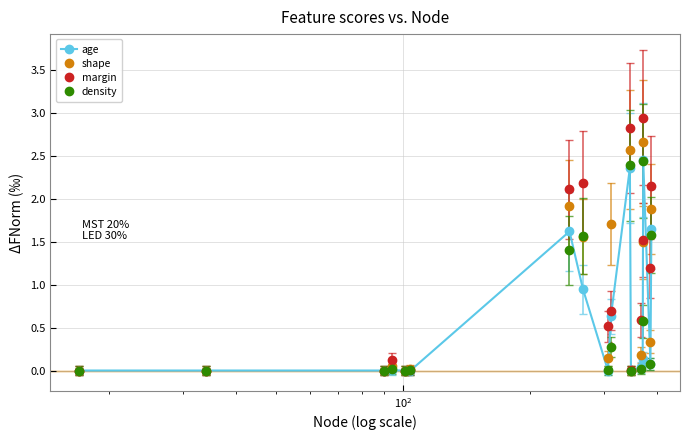

Which series has the widest spread of values?

margin